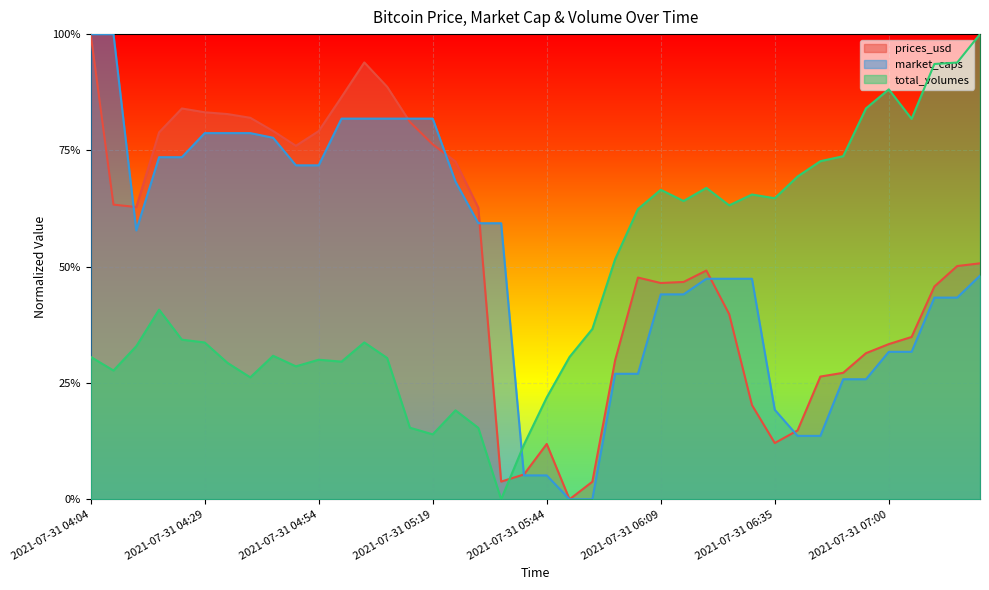

What is the label of the 10th point from the right?

2021-07-31 06:35